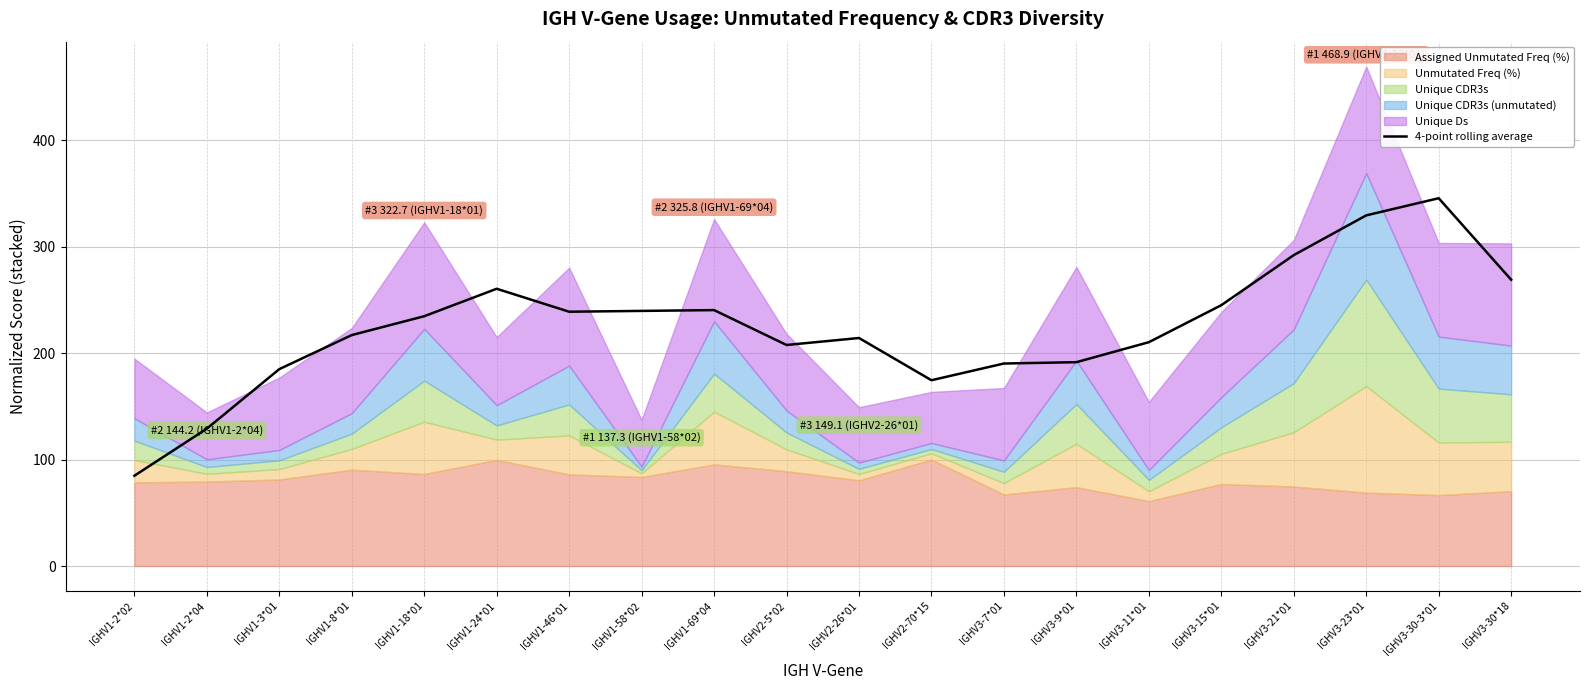

What is the difference between the second highest and second lowest values?

200.3